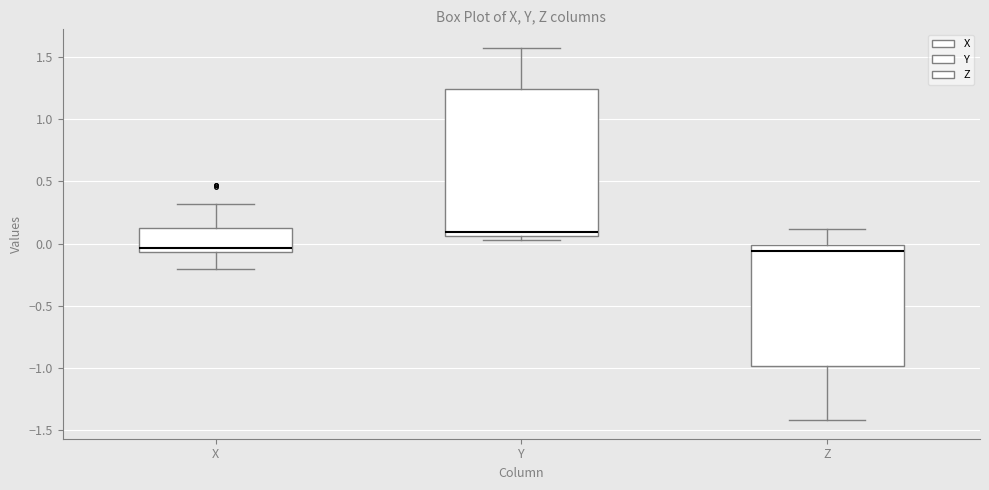

Where is the lower edge of the box for Y on the y-axis? The values are not printed on the chart, so give them approximately, as read against the axis.

0.05